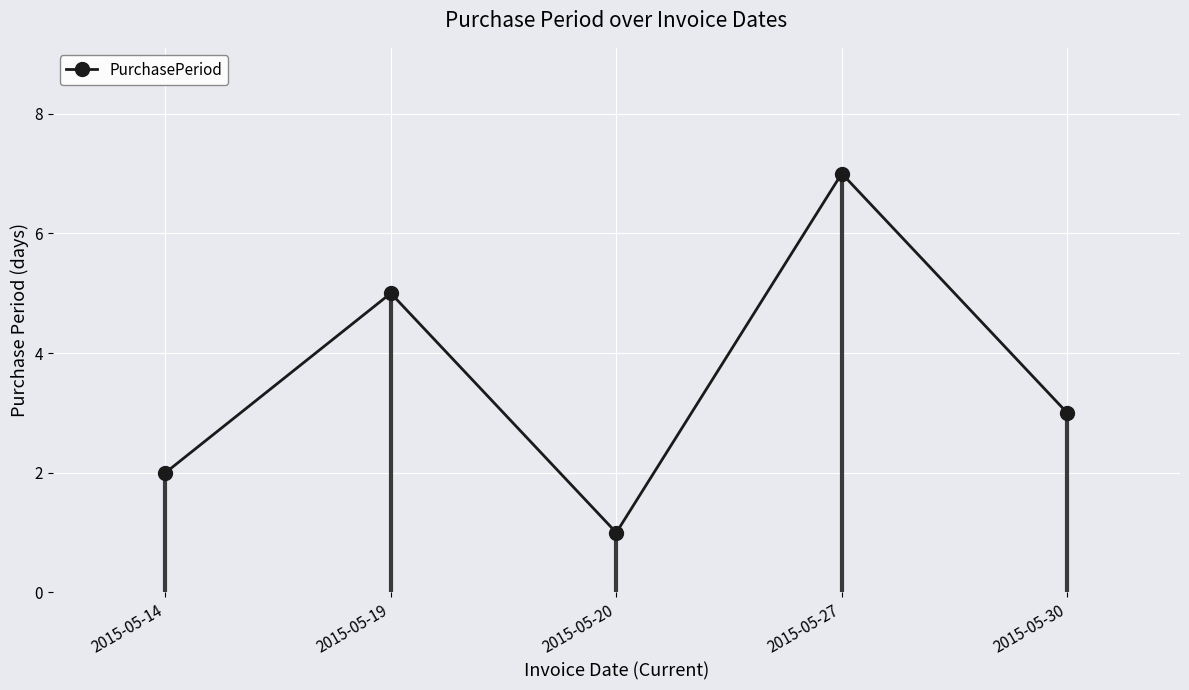

List the labels in order of value, largest first.

2015-05-27, 2015-05-19, 2015-05-30, 2015-05-14, 2015-05-20